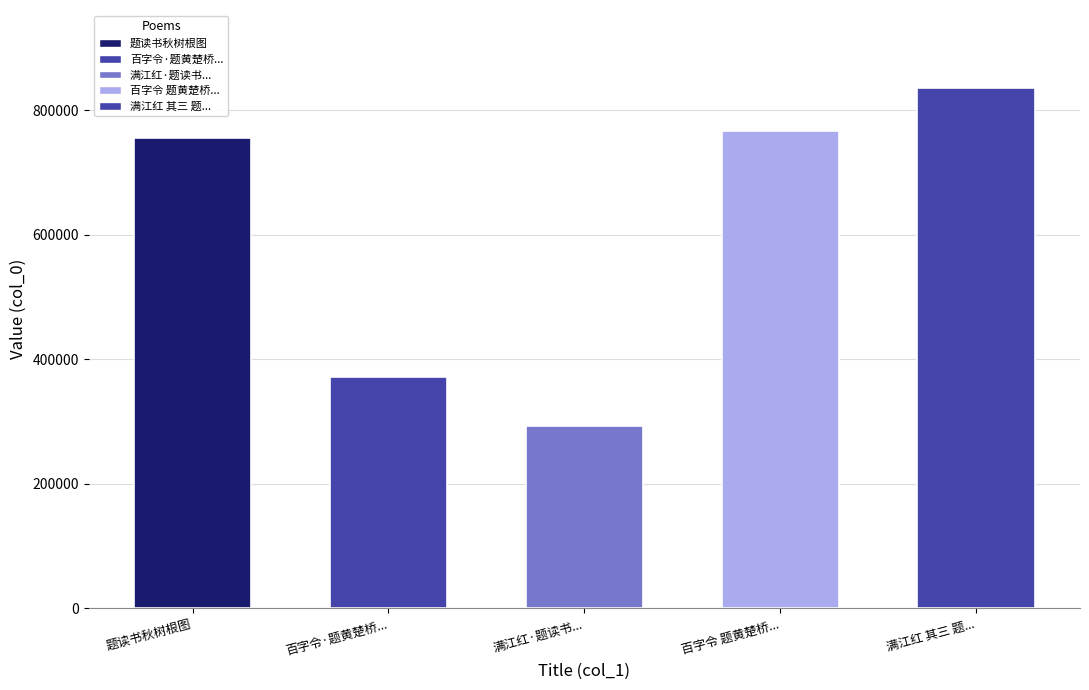

What is the sum of all values?

3019675